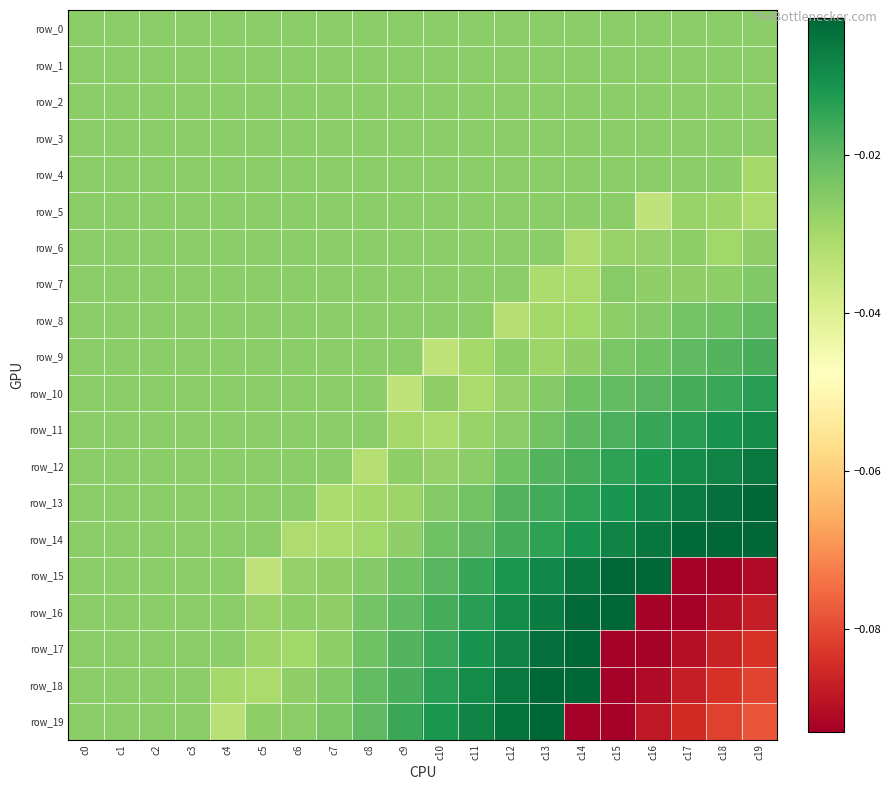

True or false: row_9 has a value of -0.0 at c10.

True